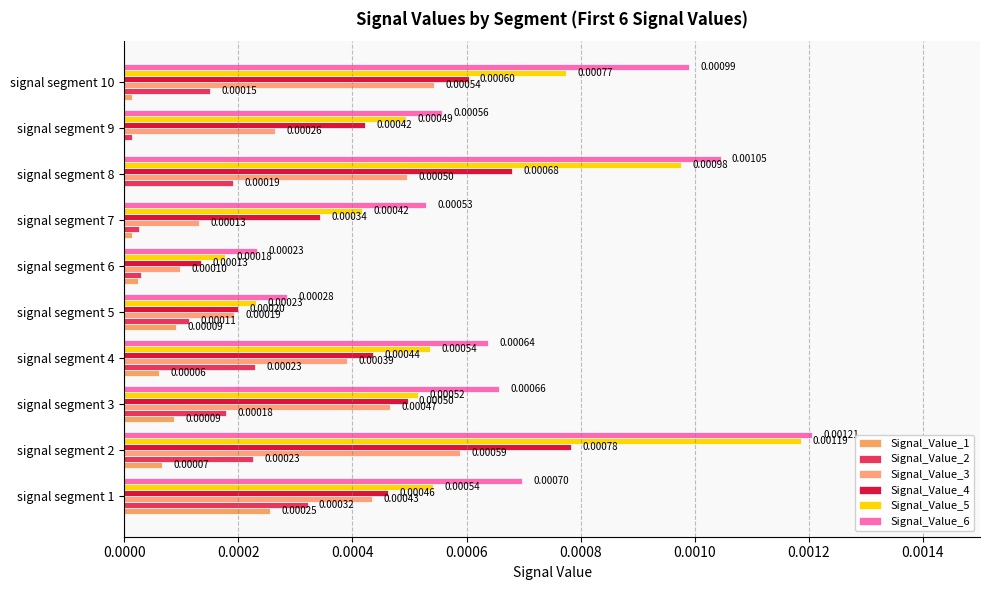

Count the number of data series in this chart.

6